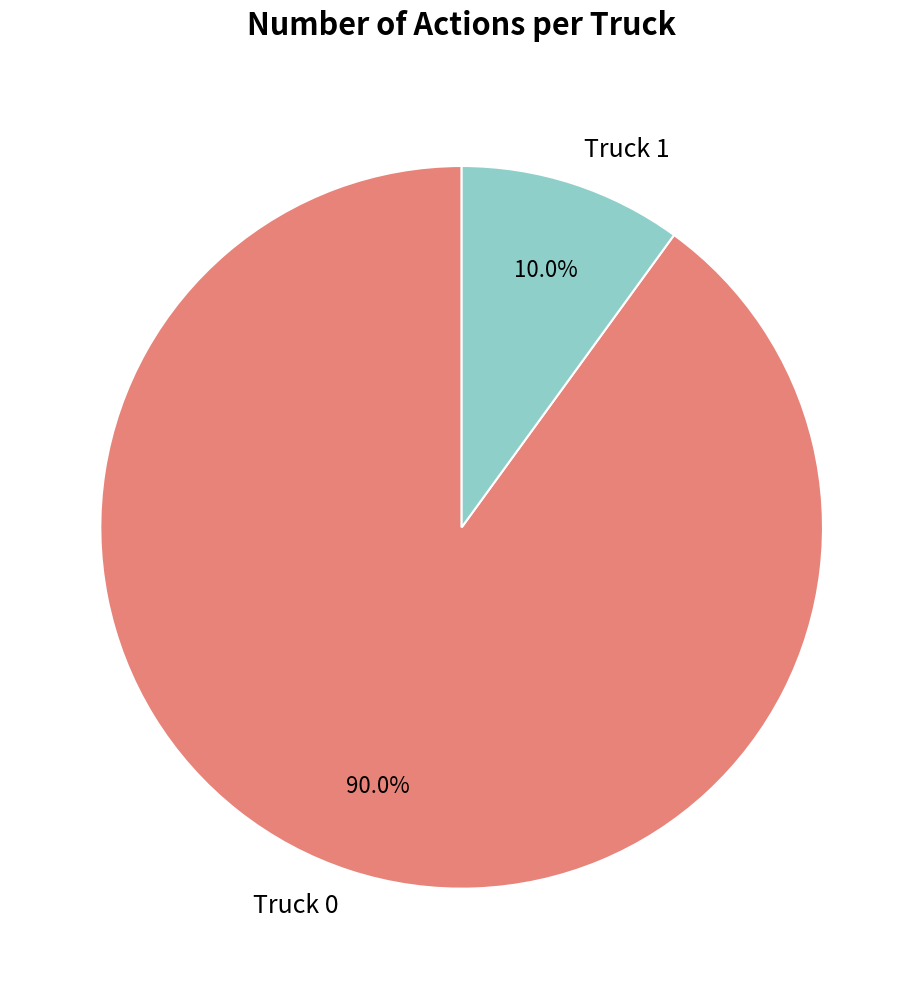

Which has a higher value, Truck 1 or Truck 0?

Truck 0